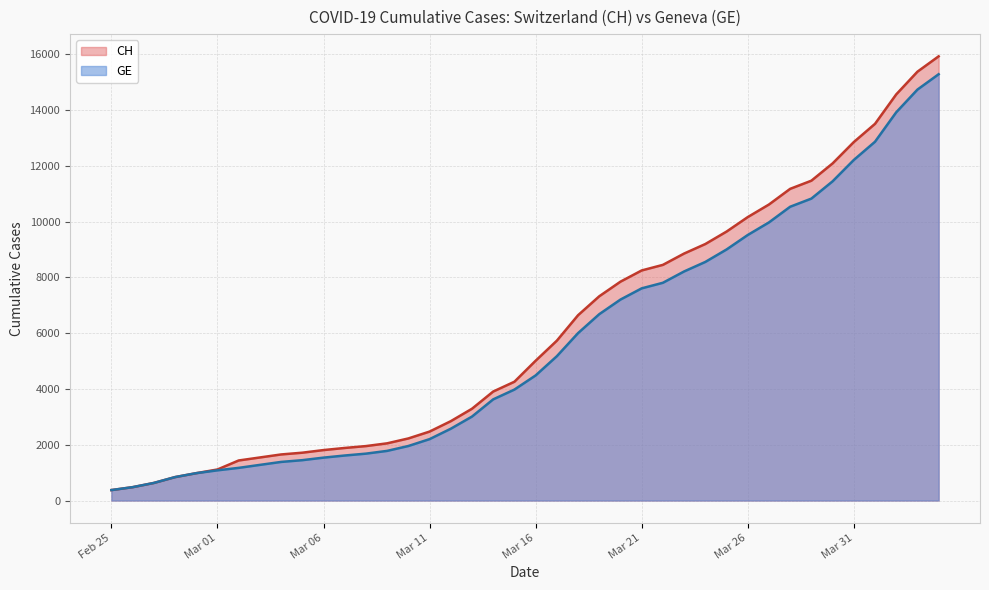

At which label is CH closest to 8150?

Mar 21